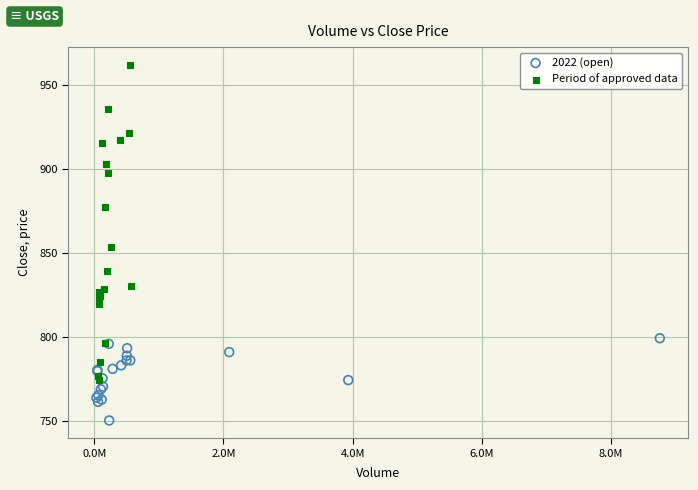

Which series contains the highest Y value?

Period of approved data